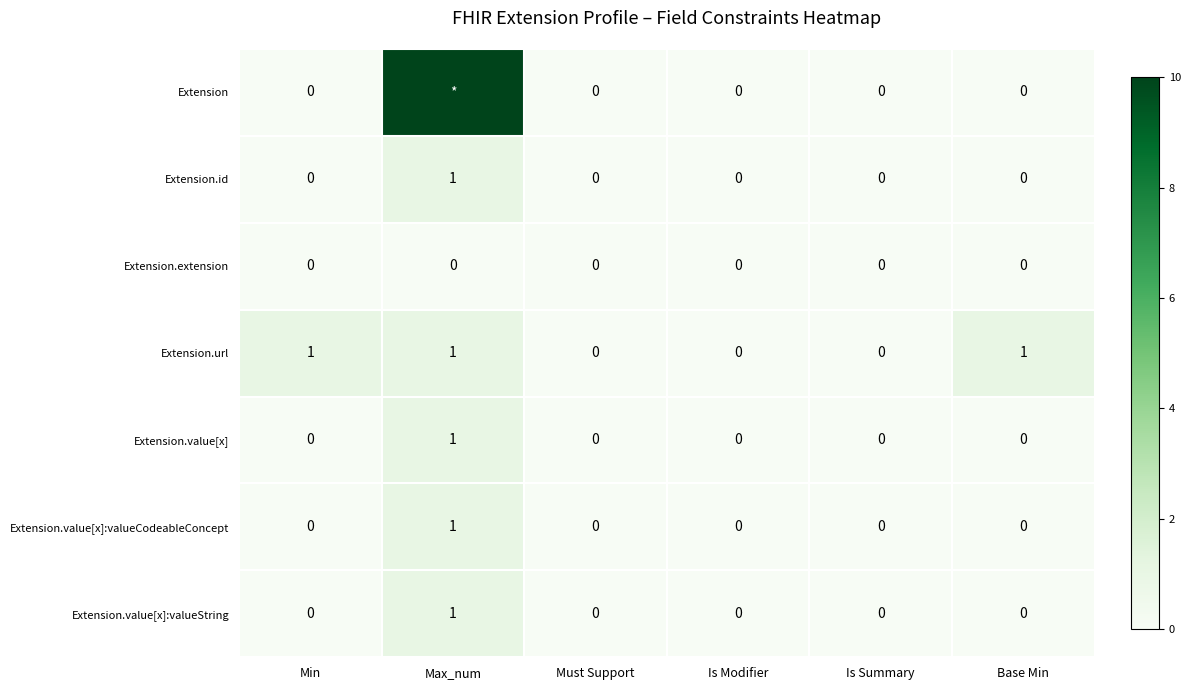

At how many categories does at least one series exceed 3?

1